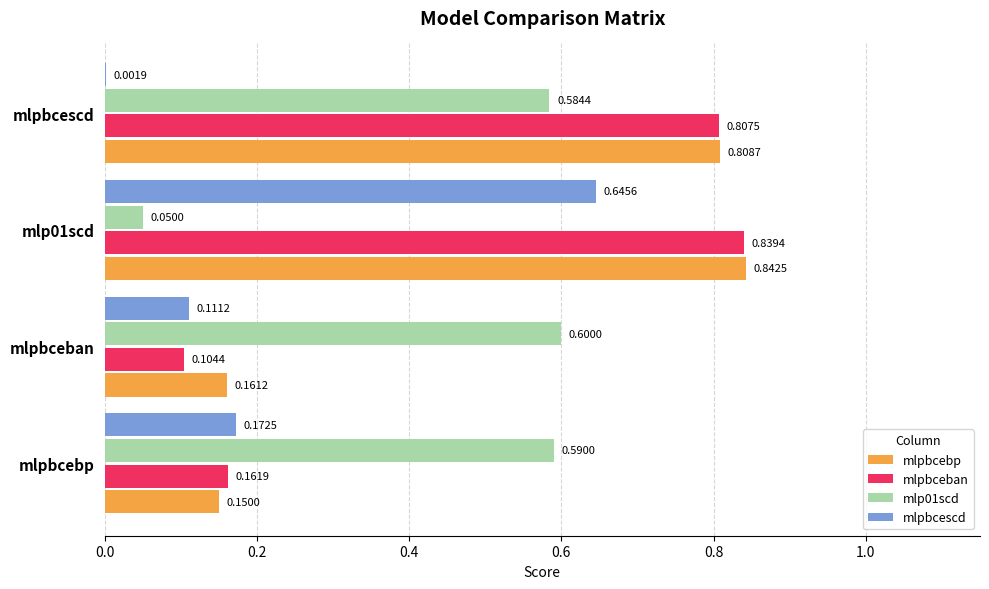

Which series changed the most between mlp01scd and mlpbcescd?

mlpbcescd